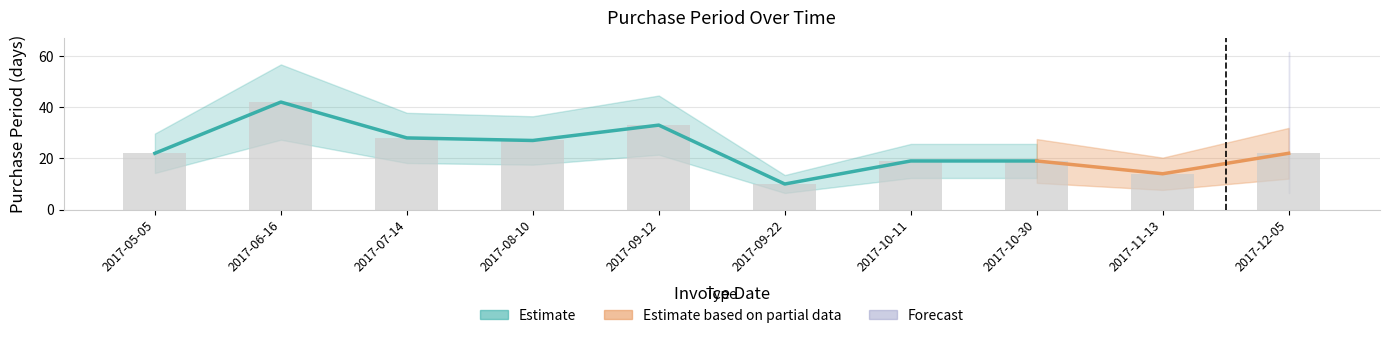

Rank the categories by value from lowest to highest.

2017-09-22, 2017-11-13, 2017-10-11, 2017-10-30, 2017-05-05, 2017-12-05, 2017-08-10, 2017-07-14, 2017-09-12, 2017-06-16